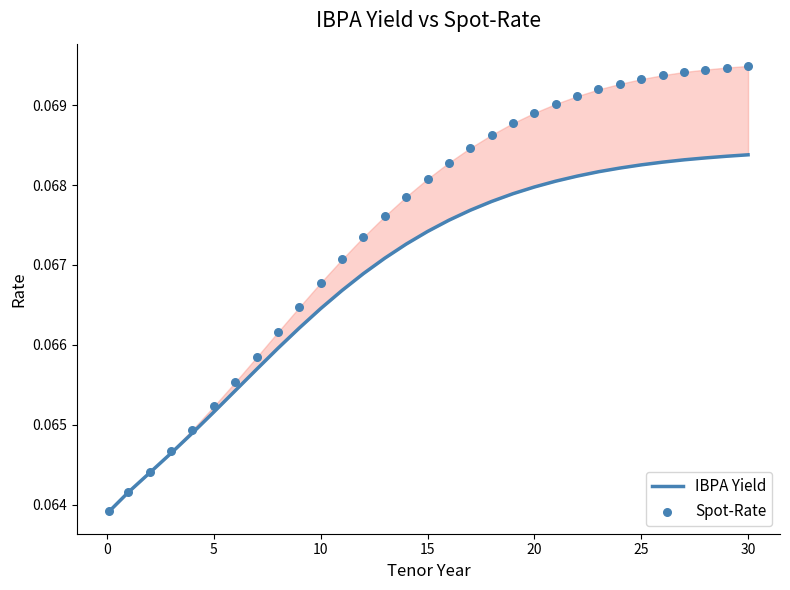

At how many categories does at least one series exceed 0?

31